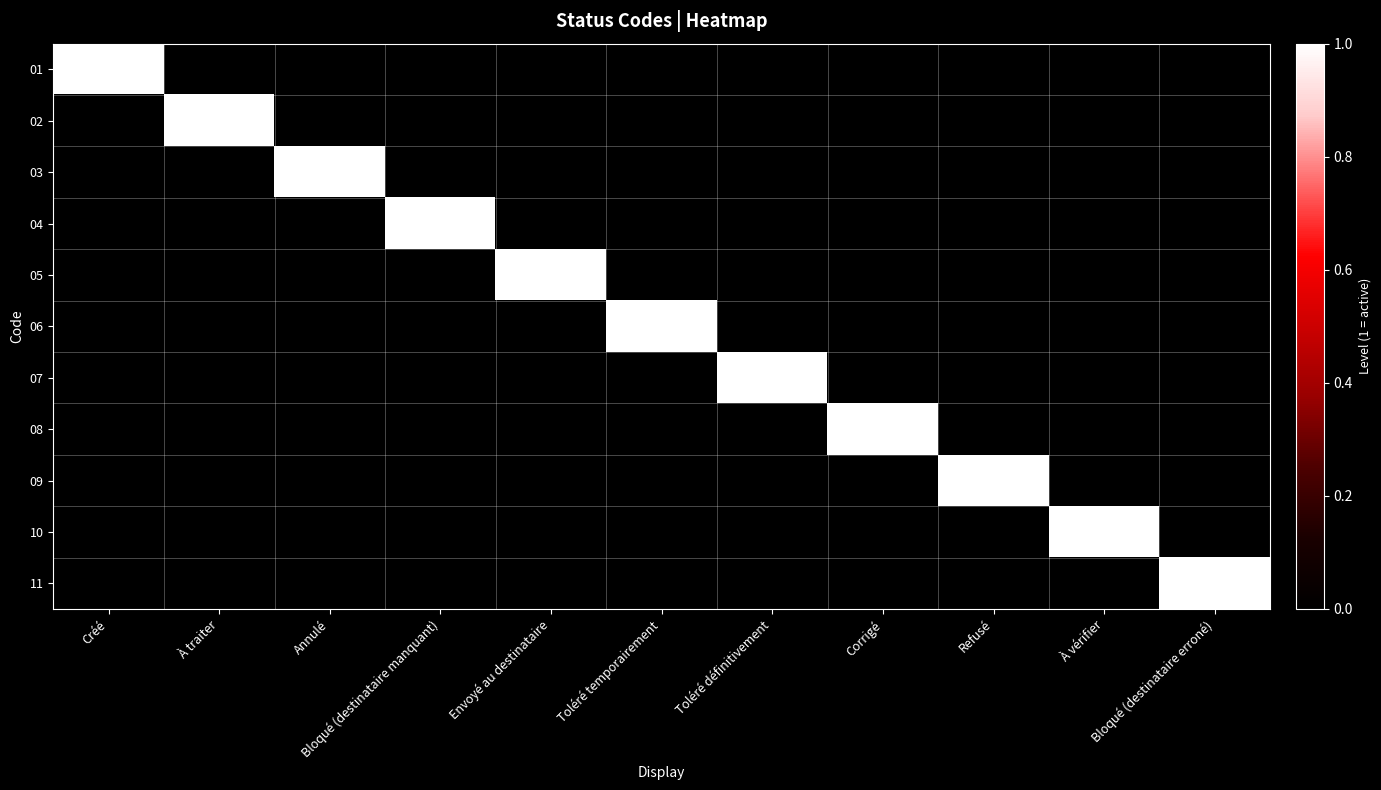

How many positive values does the 06 series have?

1